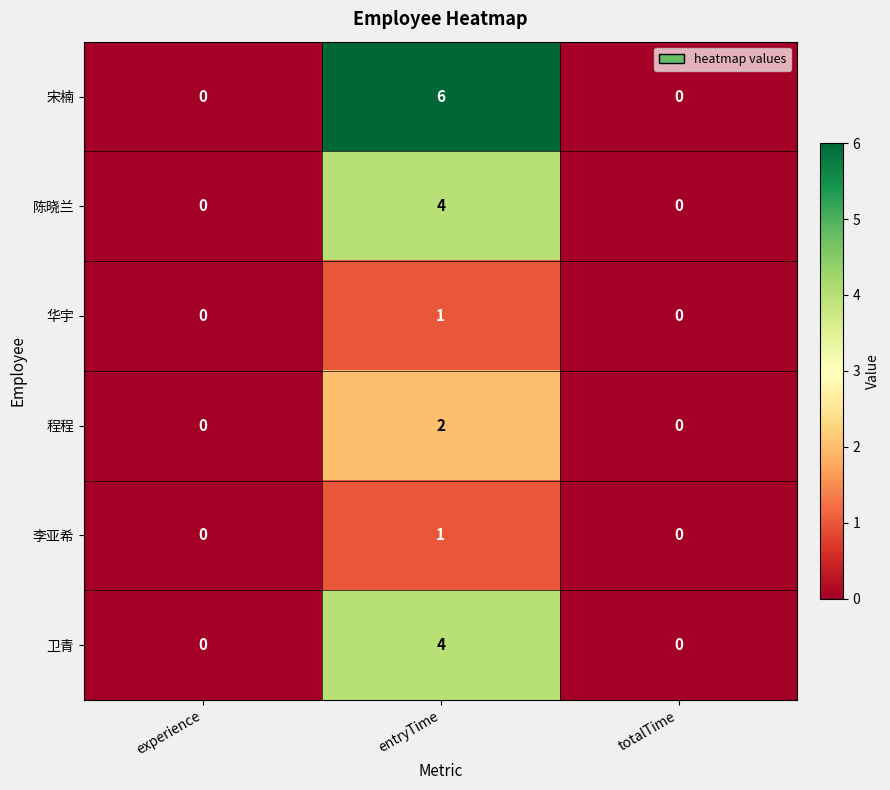

Is it true that 宋楠 equals 6 at entryTime?

True